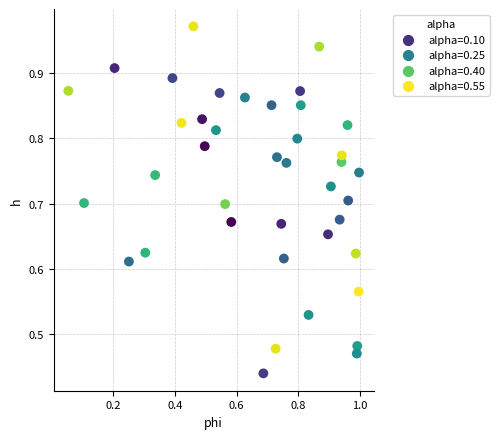

How many data points are displayed?

40